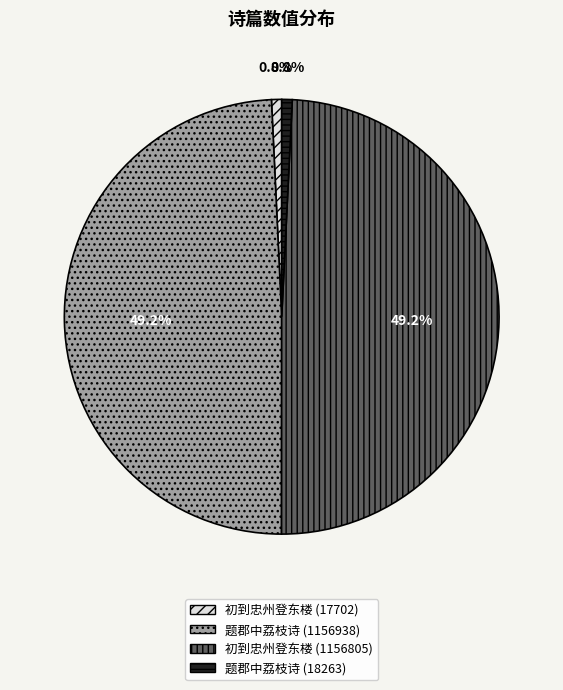

What is the total percentage of 初到忠州登东楼 (17702) and 初到忠州登东楼 (1156805)?

50.0%